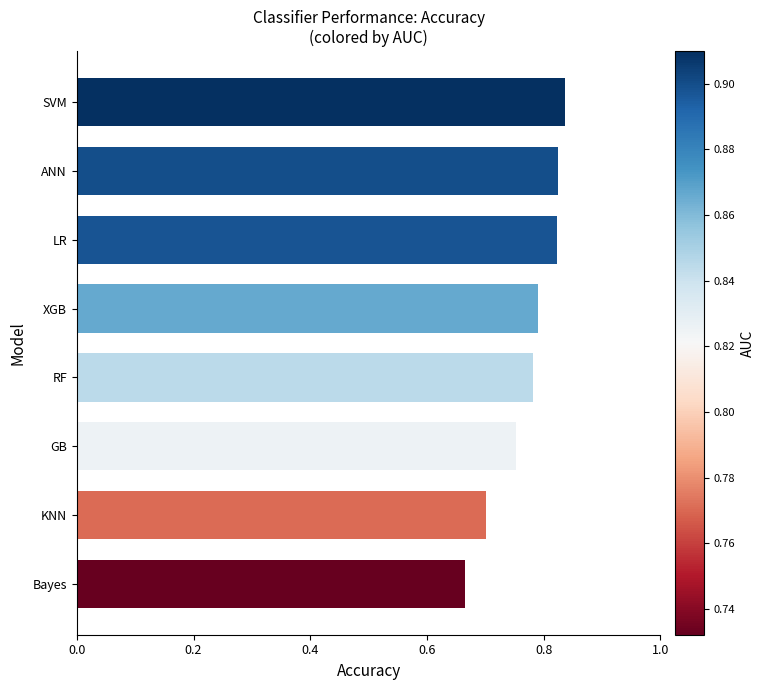

What is the sum of all values?

6.2